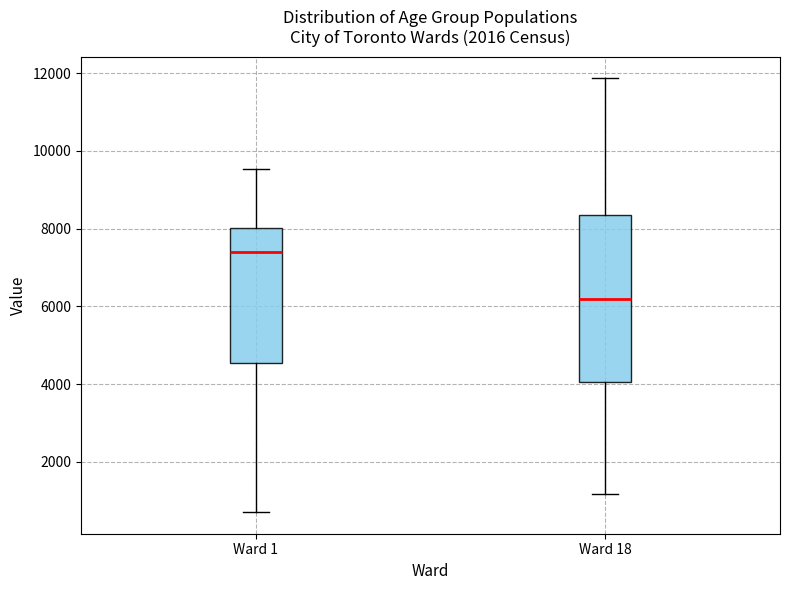

Which box's median line is the lowest?

Ward 18